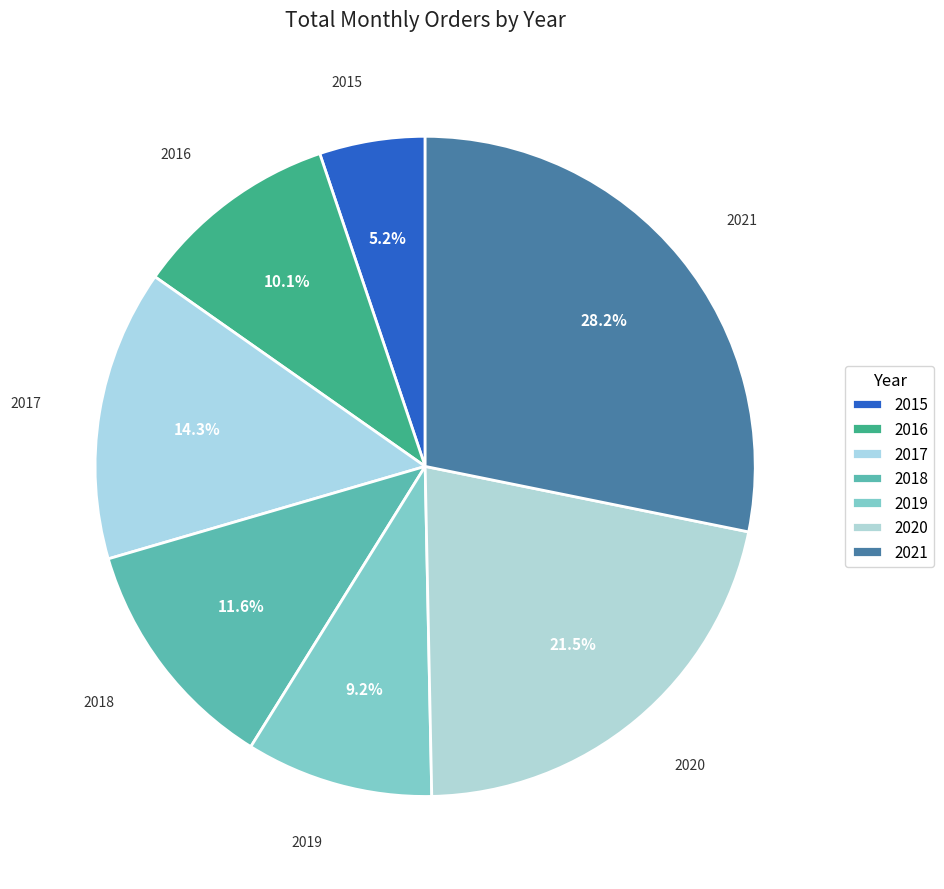

How many segments does this pie chart have?

7